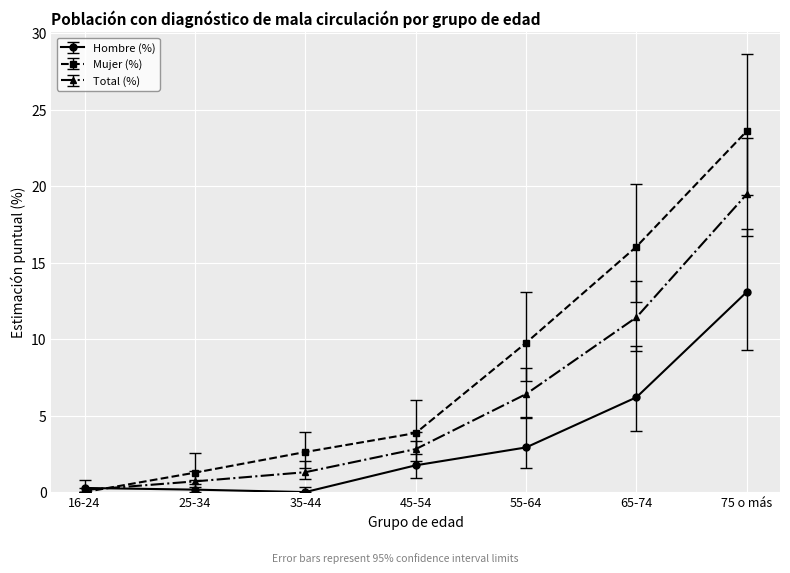

Between 16-24 and 55-64, which series saw the biggest shift?

Mujer (%)